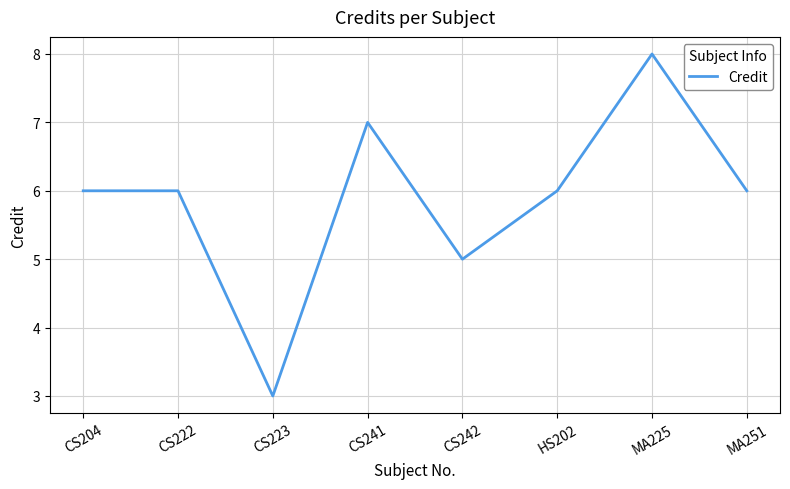

Between CS204 and CS242, which is larger?

CS204